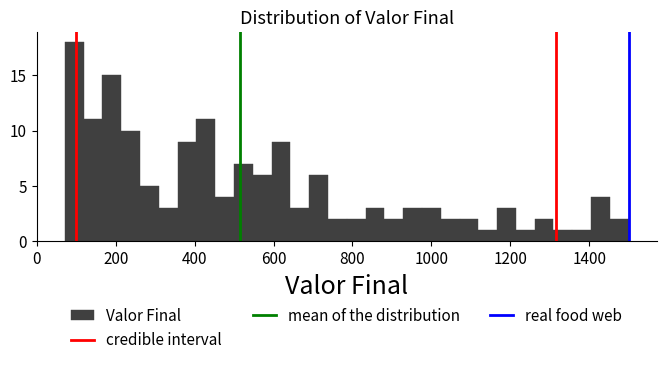

Read against the x-axis, roughly where is the centre of the tallest bar?

100